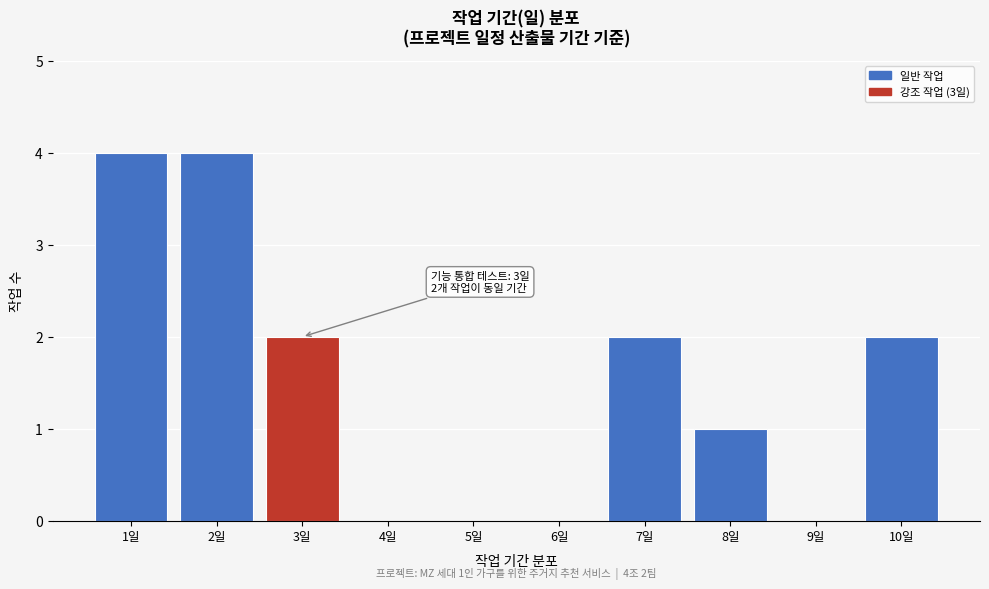

Reading left to right, extract all data points from this chart.

1일=4	2일=4	3일=2	4일=0	5일=0	6일=0	7일=2	8일=1	9일=0	10일=2